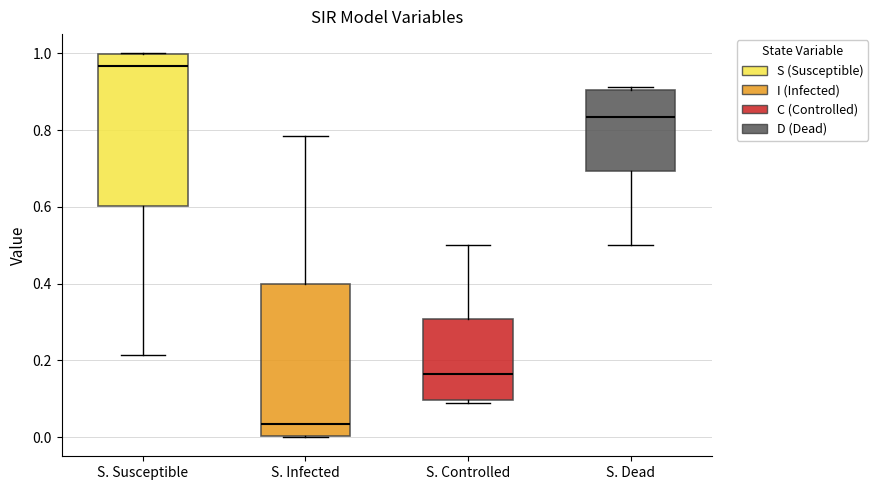

Reading left to right, read every box against the y-axis: the position of its median line, the range the box covers, and the ends of its whiskers. The values are not printed on the chart, so give them approximately, as read against the axis.

S. Susceptible: median 0.96, box 0.60 to 1.00, whiskers 0.22 to 1.00
S. Infected: median 0.04, box 0.00 to 0.40, whiskers 0.00 to 0.78
S. Controlled: median 0.16, box 0.10 to 0.30, whiskers 0.08 to 0.50
S. Dead: median 0.84, box 0.70 to 0.90, whiskers 0.50 to 0.92